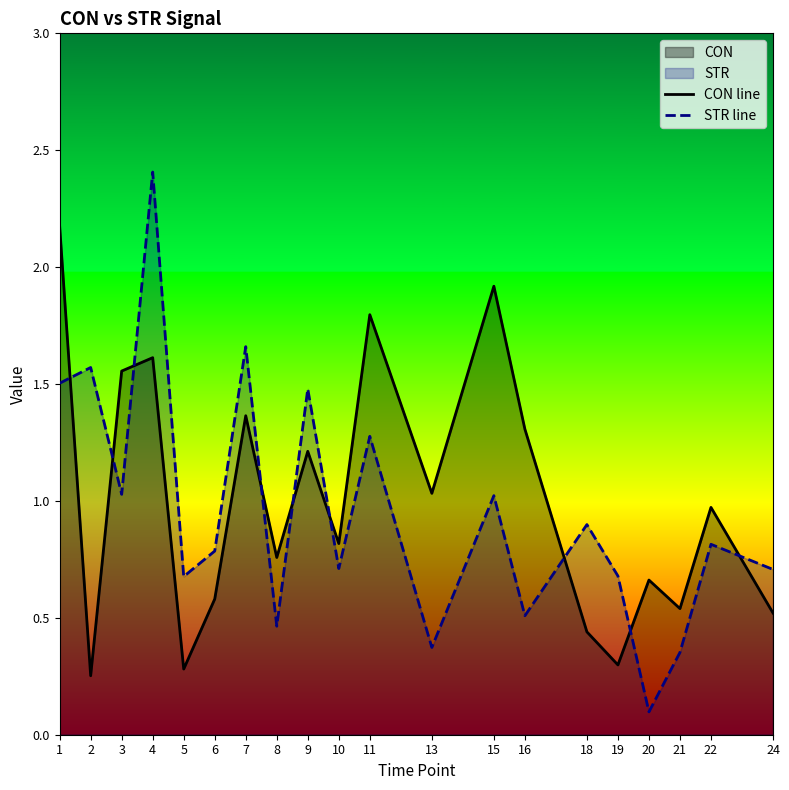

True or false: STR line and CON line intersect in this chart.

True